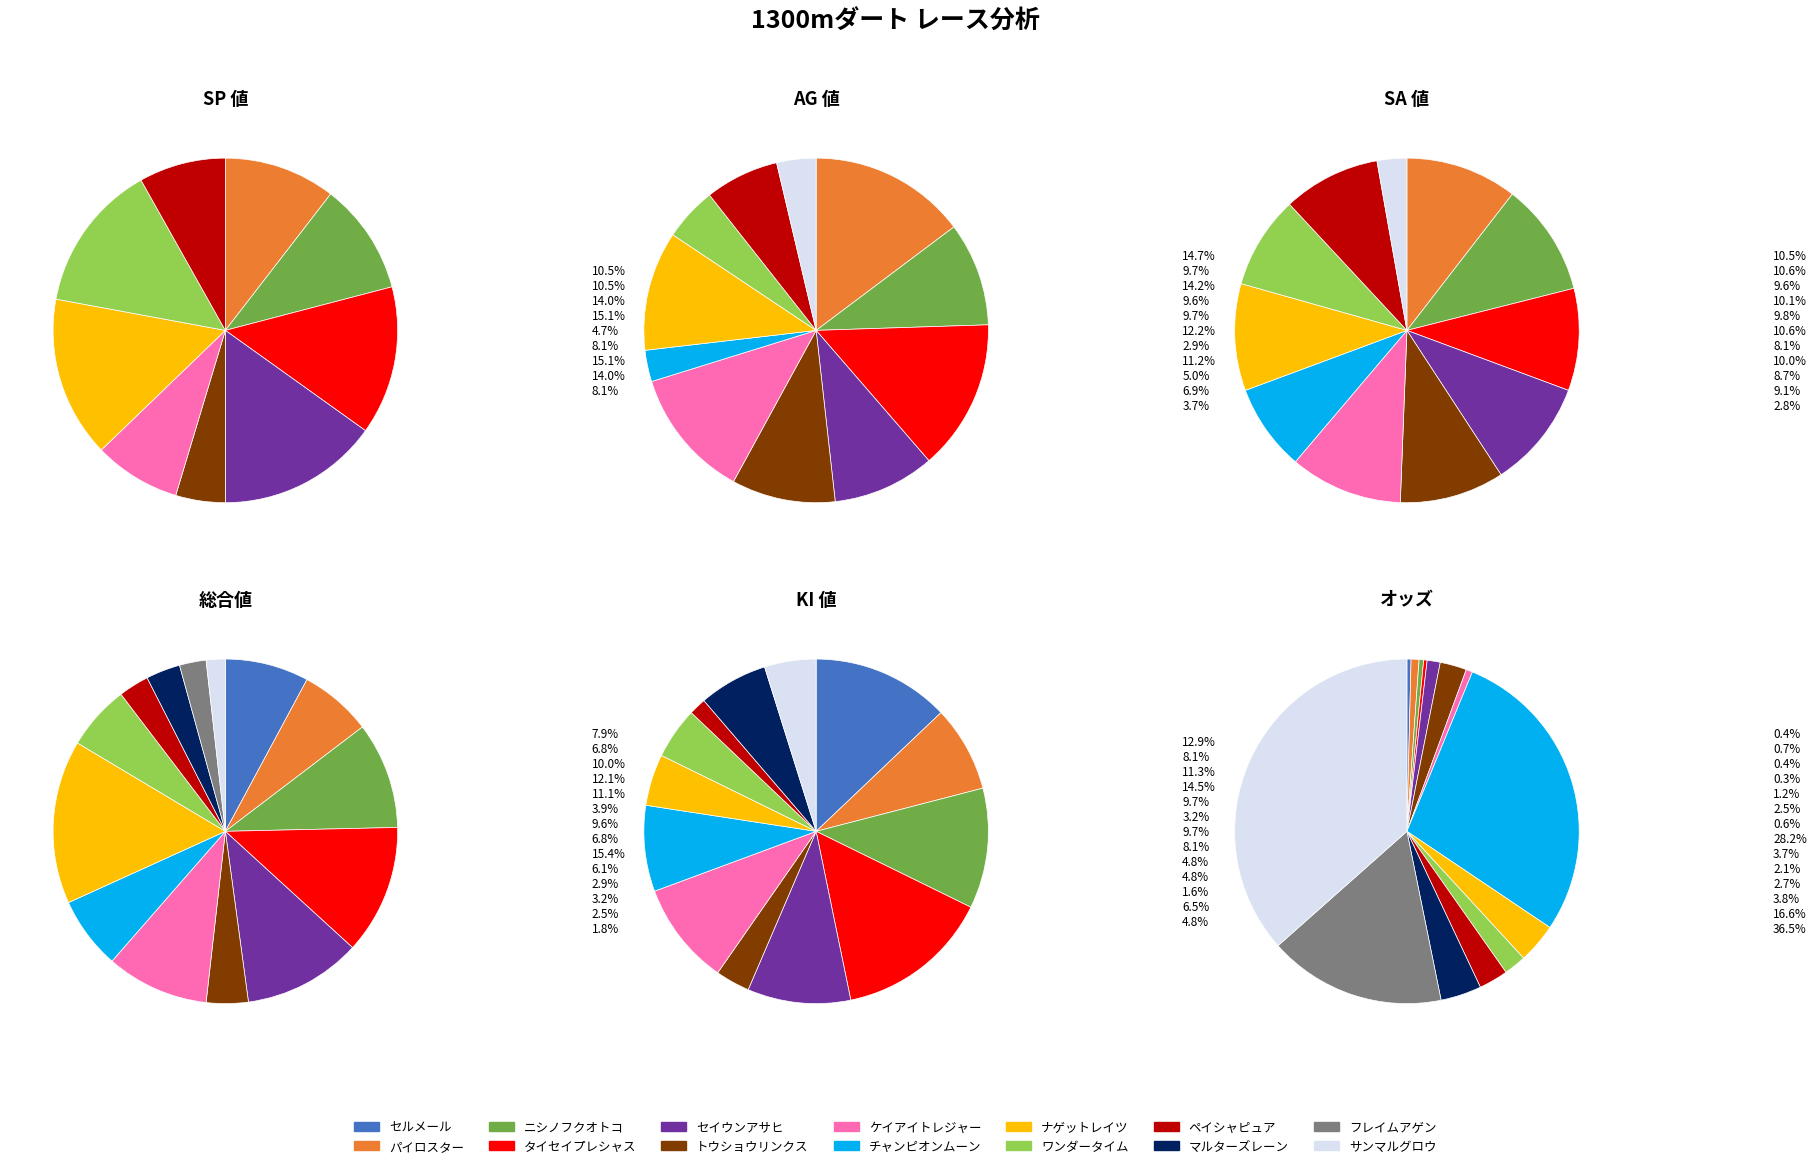

To the nearest percent, what is the difference between the largest and smallest slice percentages?

14%